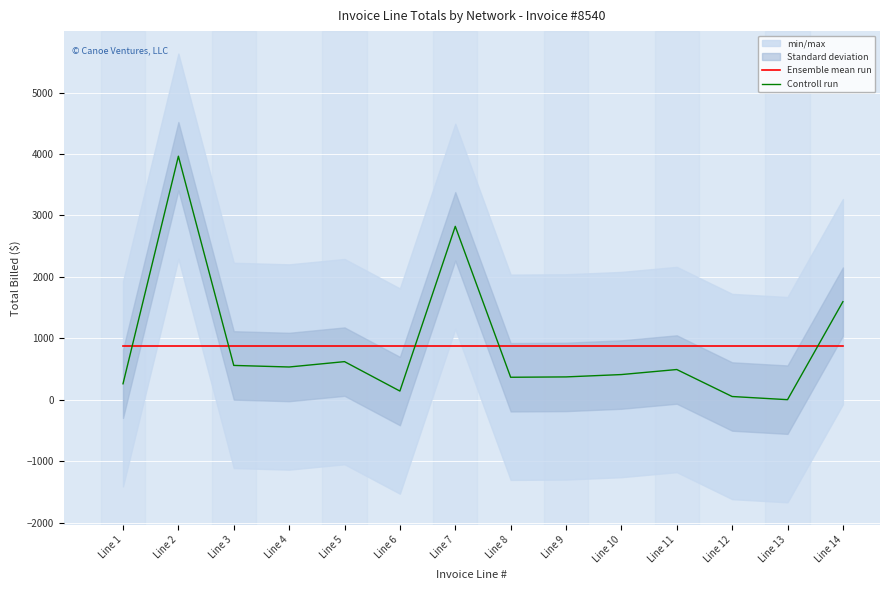

Reading left to right, transcribe all the data shown in this chart.

Ensemble mean run: 872.1	872.1	872.1	872.1	872.1	872.1	872.1	872.1	872.1	872.1	872.1	872.1	872.1	872.1
Controll run: 261.7	3964.5	560.2	534.6	621.9	143.1	2823.0	367.6	373.2	411.5	493.5	54.4	2.9	1597.7